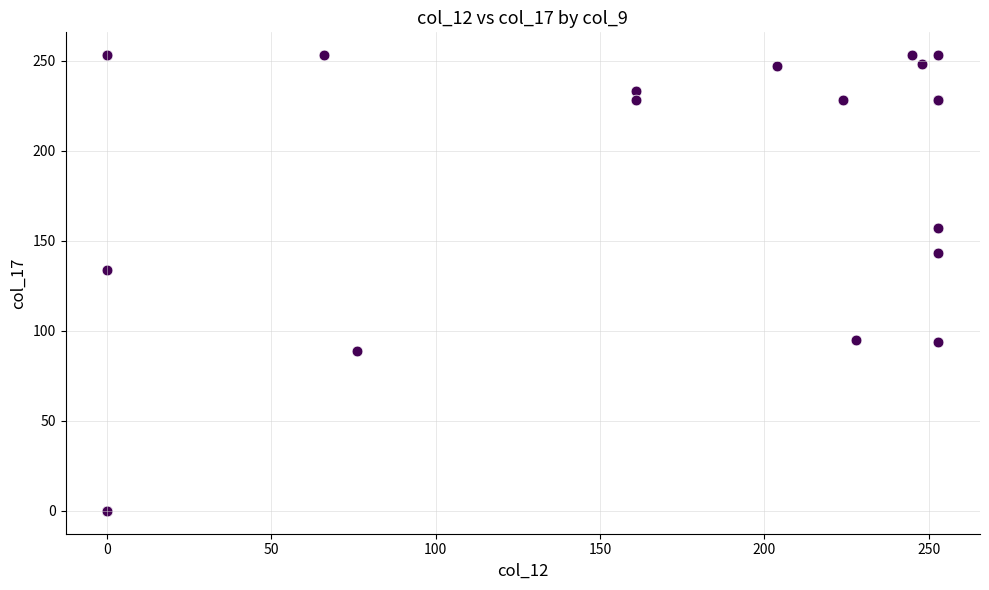

What Y value in the scatter plot is closest to 126?

134